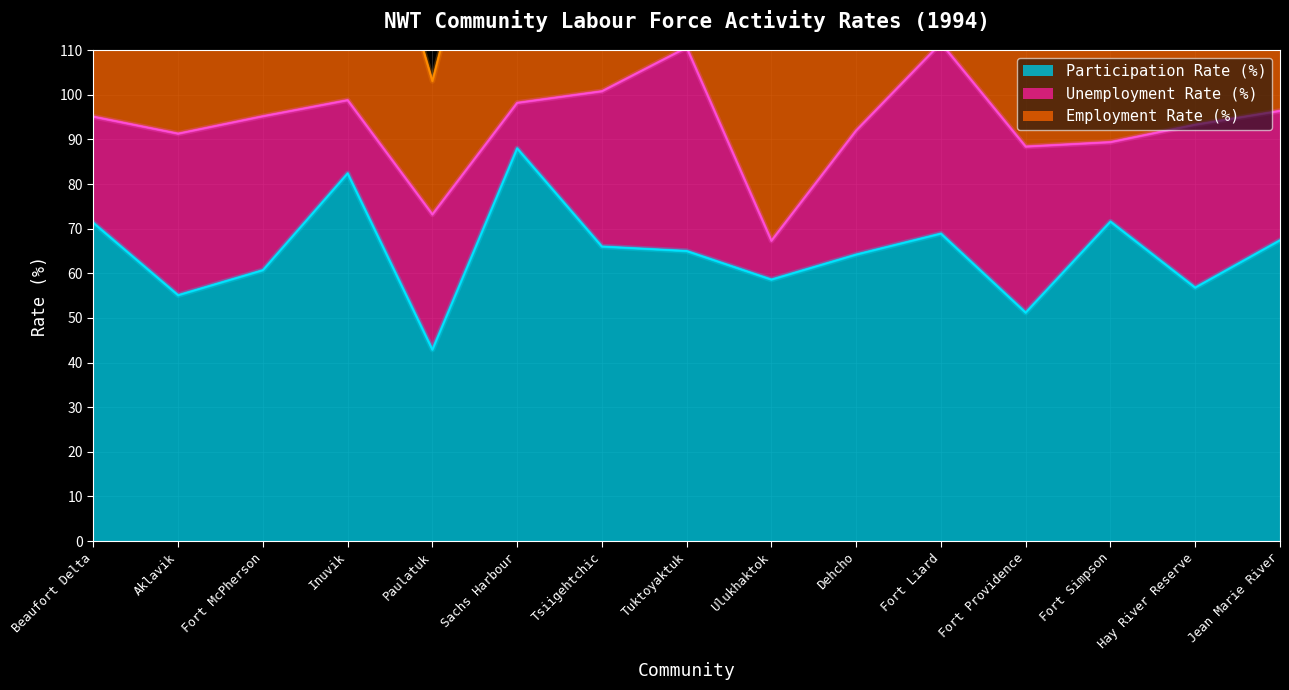

Where is the first local minimum for Participation Rate (%)?

Aklavik